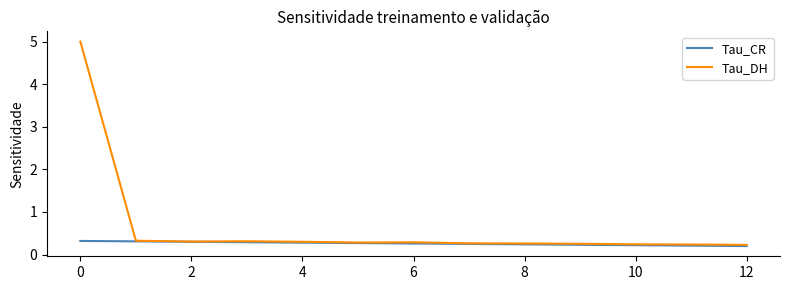

Rank the series by their maximum value, from lowest to highest.

Tau_CR, Tau_DH